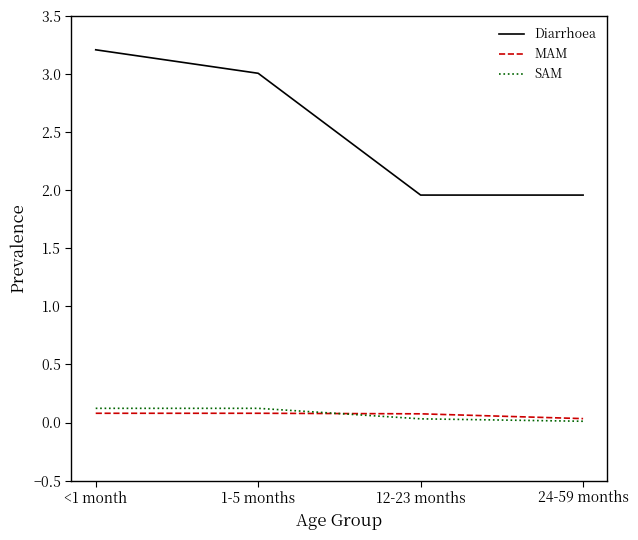

What are all the series names shown in the legend?

Diarrhoea, MAM, SAM